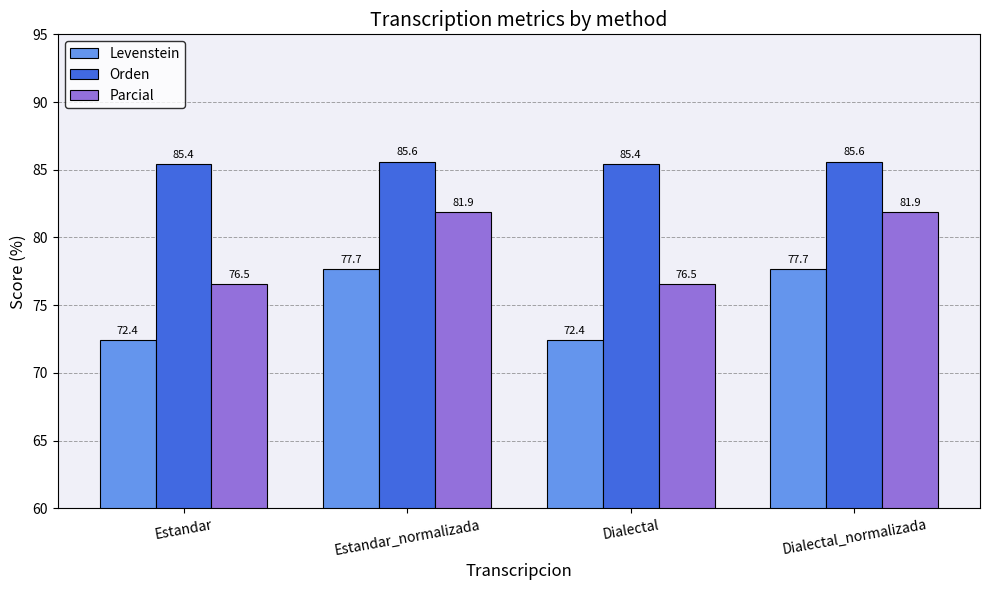

What is the minimum value shown in the chart?

72.4